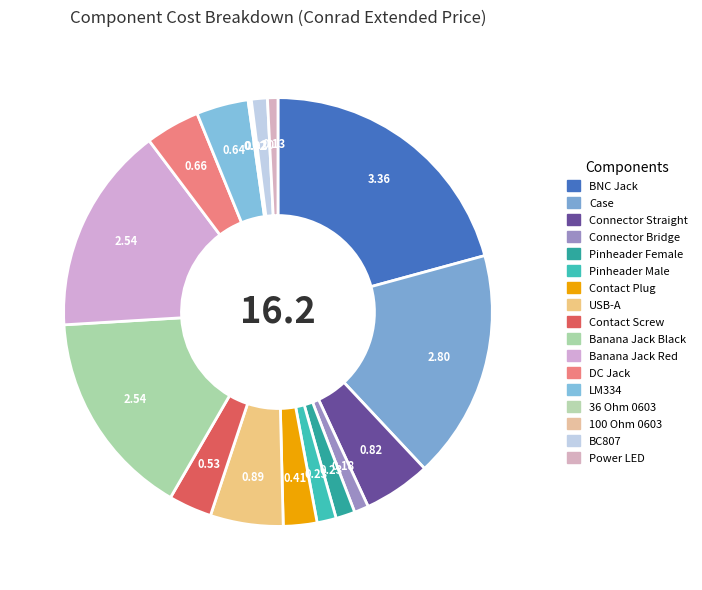

To the nearest percent, what portion does BNC Jack represent?

21%